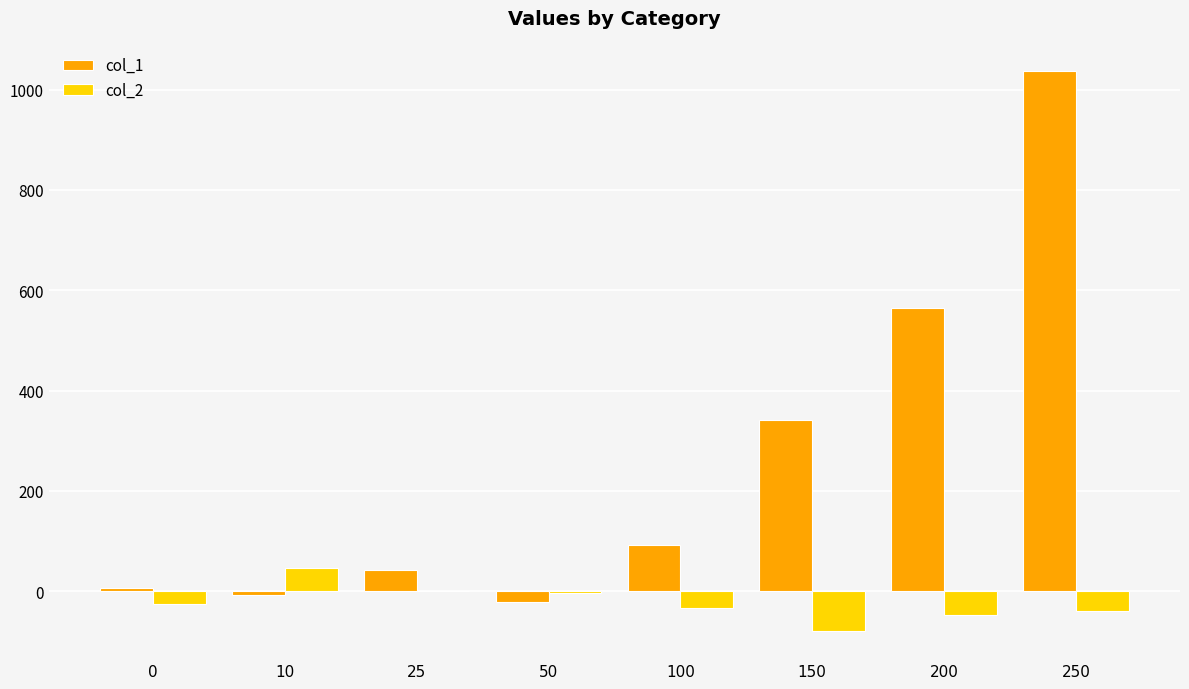

Is the value of col_1 at 100 greater than the value of col_2 at 10?

Yes